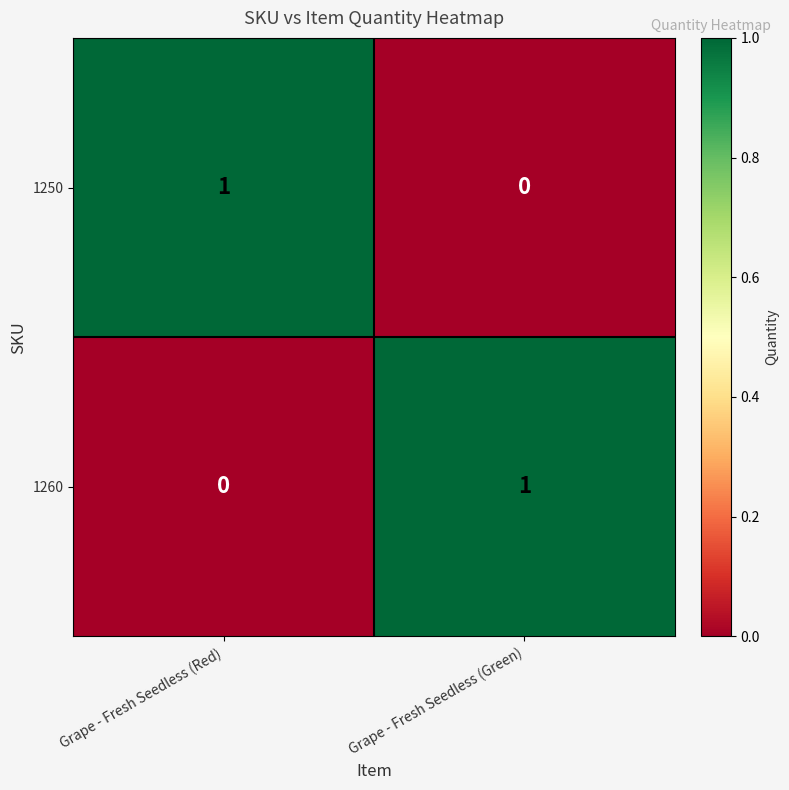

What is the spread (max minus min) of values at Grape - Fresh Seedless (Green)?

1